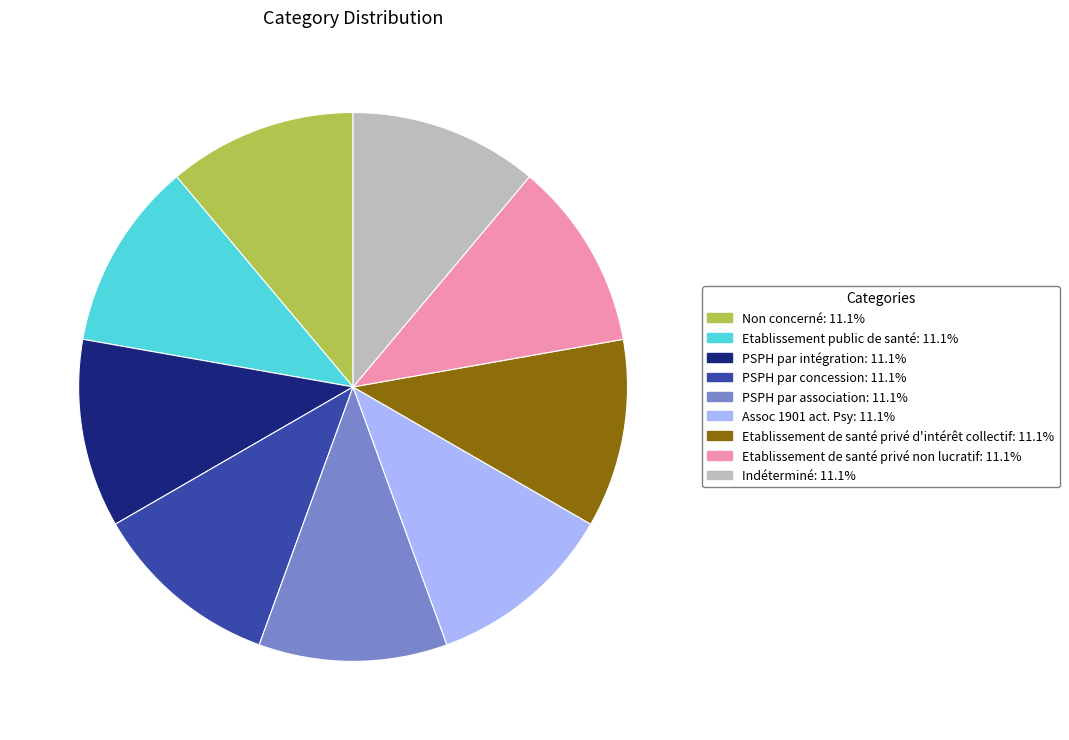

How many slices are in this pie chart?

9